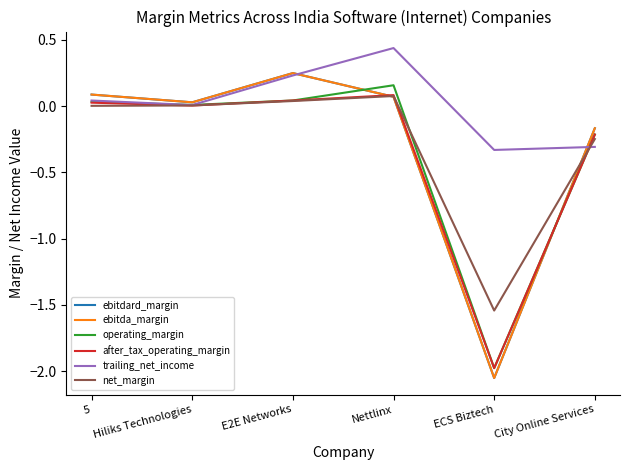

Reading right to left, extract all data points from this chart.

ebitdard_margin: City Online Services=-0.2	ECS Biztech=-2.1	Nettlinx=0.1	E2E Networks=0.2	Hiliks Technologies=0.0	5=0.1
ebitda_margin: City Online Services=-0.2	ECS Biztech=-2.1	Nettlinx=0.1	E2E Networks=0.2	Hiliks Technologies=0.0	5=0.1
operating_margin: City Online Services=-0.2	ECS Biztech=-2.0	Nettlinx=0.2	E2E Networks=0.0	Hiliks Technologies=0.0	5=0.0
after_tax_operating_margin: City Online Services=-0.2	ECS Biztech=-2.0	Nettlinx=0.1	E2E Networks=0.0	Hiliks Technologies=0.0	5=0.0
trailing_net_income: City Online Services=-0.3	ECS Biztech=-0.3	Nettlinx=0.4	E2E Networks=0.2	Hiliks Technologies=0.0	5=0.0
net_margin: City Online Services=-0.2	ECS Biztech=-1.5	Nettlinx=0.1	E2E Networks=0.0	Hiliks Technologies=0.0	5=0.0